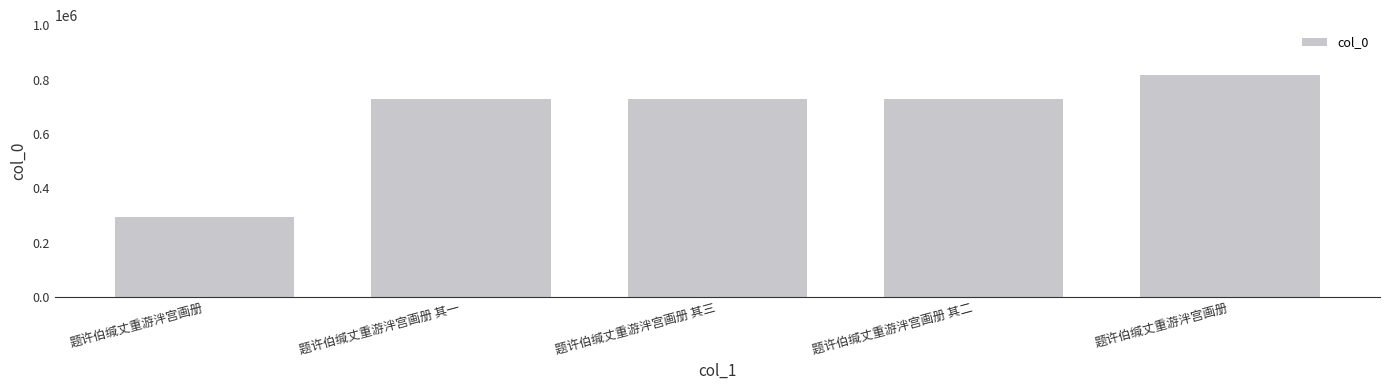

What is the ratio of the value at 题许伯缄丈重游泮宫画册 其一 to the value at 题许伯缄丈重游泮宫画册 其三?

1.0